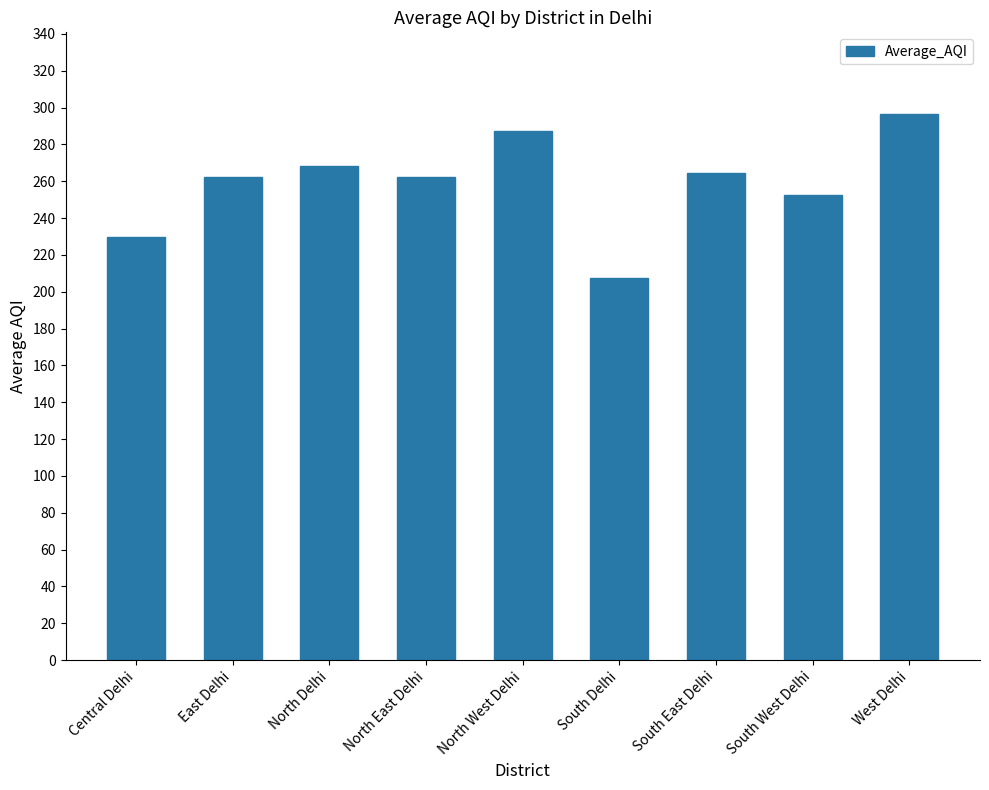

What is the change in value from East Delhi to South Delhi?

-55.2